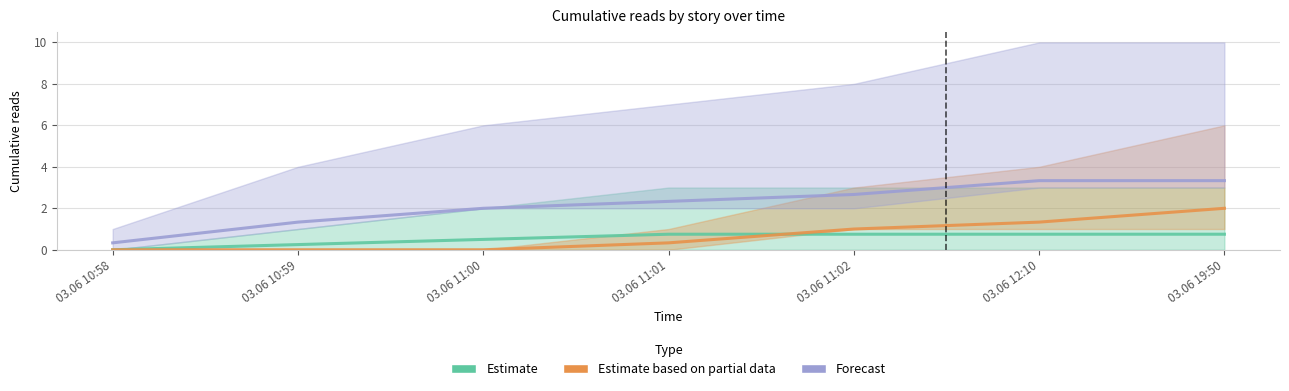

True or false: Forecast and Estimate cross at least once.

False